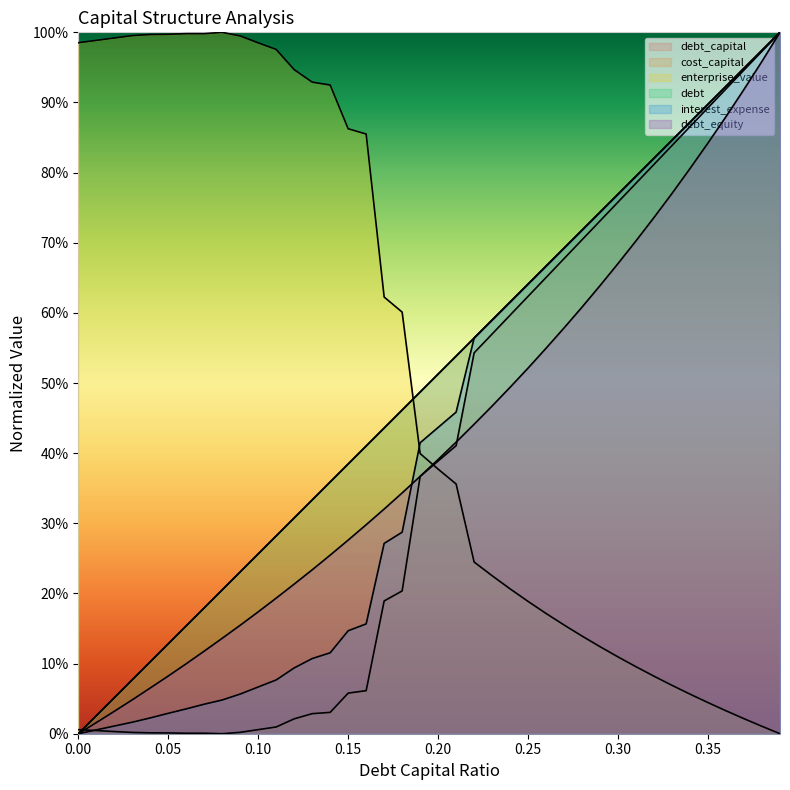

Reading left to right, transcribe all the data shown in this chart.

debt_capital: 0=0.0	0.01=0.0	0.02=0.1	0.03=0.1	0.04=0.1	0.05=0.1	0.06=0.2	0.07=0.2	0.08=0.2	0.09=0.2	0.1=0.3	0.11=0.3	0.12=0.3	0.13=0.3	0.14=0.4	0.15=0.4	0.16=0.4	0.17=0.4	0.18=0.5	0.19=0.5	0.2=0.5	0.21=0.5	0.22=0.6	0.23=0.6	0.24=0.6	0.25=0.6	0.26=0.7	0.27=0.7	0.28=0.7	0.29=0.7	0.3=0.8	0.31=0.8	0.32=0.8	0.33=0.8	0.34=0.9	0.35=0.9	0.36=0.9	0.37=0.9	0.38=1.0	0.39=1.0
cost_capital: 0=0.0	0.01=0.0	0.02=0.0	0.03=0.0	0.04=0.0	0.05=0.0	0.06=0.0	0.07=0.0	0.08=0.0	0.09=0.0	0.1=0.0	0.11=0.0	0.12=0.0	0.13=0.0	0.14=0.0	0.15=0.1	0.16=0.1	0.17=0.2	0.18=0.2	0.19=0.4	0.2=0.4	0.21=0.4	0.22=0.5	0.23=0.6	0.24=0.6	0.25=0.6	0.26=0.7	0.27=0.7	0.28=0.7	0.29=0.7	0.3=0.8	0.31=0.8	0.32=0.8	0.33=0.8	0.34=0.9	0.35=0.9	0.36=0.9	0.37=0.9	0.38=1.0	0.39=1.0
enterprise_value: 0=1.0	0.01=1.0	0.02=1.0	0.03=1.0	0.04=1.0	0.05=1.0	0.06=1.0	0.07=1.0	0.08=1.0	0.09=1.0	0.1=1.0	0.11=1.0	0.12=0.9	0.13=0.9	0.14=0.9	0.15=0.9	0.16=0.9	0.17=0.6	0.18=0.6	0.19=0.4	0.2=0.4	0.21=0.4	0.22=0.2	0.23=0.2	0.24=0.2	0.25=0.2	0.26=0.2	0.27=0.2	0.28=0.1	0.29=0.1	0.3=0.1	0.31=0.1	0.32=0.1	0.33=0.1	0.34=0.1	0.35=0.0	0.36=0.0	0.37=0.0	0.38=0.0	0.39=0.0
debt: 0=0.0	0.01=0.0	0.02=0.1	0.03=0.1	0.04=0.1	0.05=0.1	0.06=0.2	0.07=0.2	0.08=0.2	0.09=0.2	0.1=0.3	0.11=0.3	0.12=0.3	0.13=0.3	0.14=0.4	0.15=0.4	0.16=0.4	0.17=0.4	0.18=0.5	0.19=0.5	0.2=0.5	0.21=0.5	0.22=0.6	0.23=0.6	0.24=0.6	0.25=0.6	0.26=0.7	0.27=0.7	0.28=0.7	0.29=0.7	0.3=0.8	0.31=0.8	0.32=0.8	0.33=0.8	0.34=0.9	0.35=0.9	0.36=0.9	0.37=0.9	0.38=1.0	0.39=1.0
interest_expense: 0=0.0	0.01=0.0	0.02=0.0	0.03=0.0	0.04=0.0	0.05=0.0	0.06=0.0	0.07=0.0	0.08=0.0	0.09=0.1	0.1=0.1	0.11=0.1	0.12=0.1	0.13=0.1	0.14=0.1	0.15=0.1	0.16=0.2	0.17=0.3	0.18=0.3	0.19=0.4	0.2=0.4	0.21=0.5	0.22=0.6	0.23=0.6	0.24=0.6	0.25=0.6	0.26=0.7	0.27=0.7	0.28=0.7	0.29=0.7	0.3=0.8	0.31=0.8	0.32=0.8	0.33=0.8	0.34=0.9	0.35=0.9	0.36=0.9	0.37=0.9	0.38=1.0	0.39=1.0
debt_equity: 0=0.0	0.01=0.0	0.02=0.0	0.03=0.0	0.04=0.1	0.05=0.1	0.06=0.1	0.07=0.1	0.08=0.1	0.09=0.2	0.1=0.2	0.11=0.2	0.12=0.2	0.13=0.2	0.14=0.3	0.15=0.3	0.16=0.3	0.17=0.3	0.18=0.3	0.19=0.4	0.2=0.4	0.21=0.4	0.22=0.4	0.23=0.5	0.24=0.5	0.25=0.5	0.26=0.5	0.27=0.6	0.28=0.6	0.29=0.6	0.3=0.7	0.31=0.7	0.32=0.7	0.33=0.8	0.34=0.8	0.35=0.8	0.36=0.9	0.37=0.9	0.38=1.0	0.39=1.0